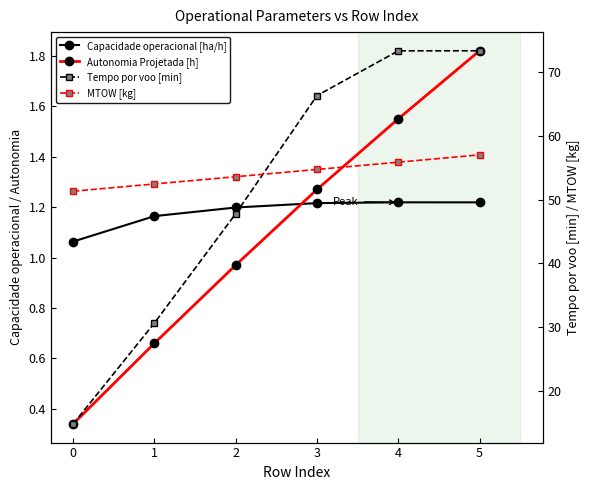

True or false: Autonomia Projetada [h] has a value of 1.3 at 3.

True